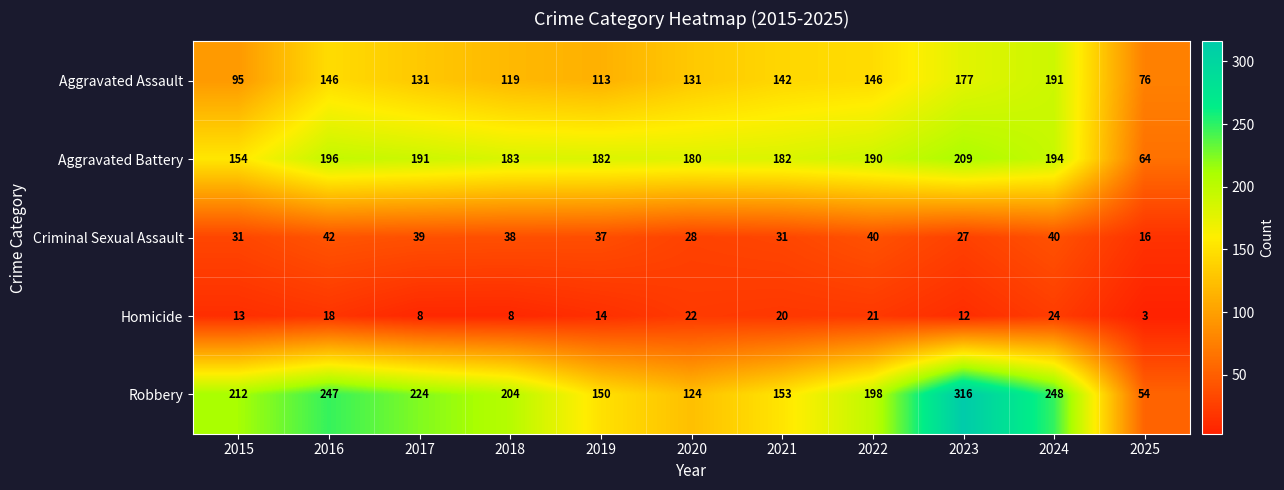

True or false: Aggravated Battery has a value of 312 at 2022.

False